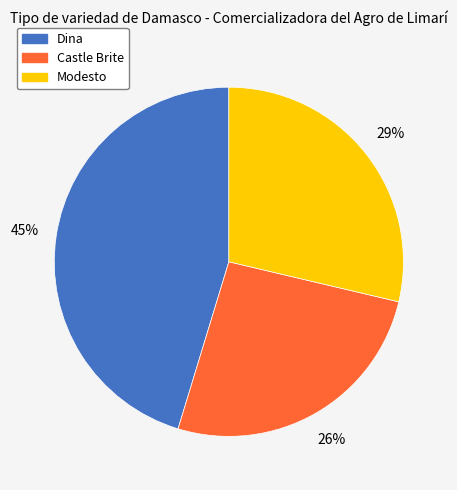

To the nearest percent, what is the average slice percentage?

33%